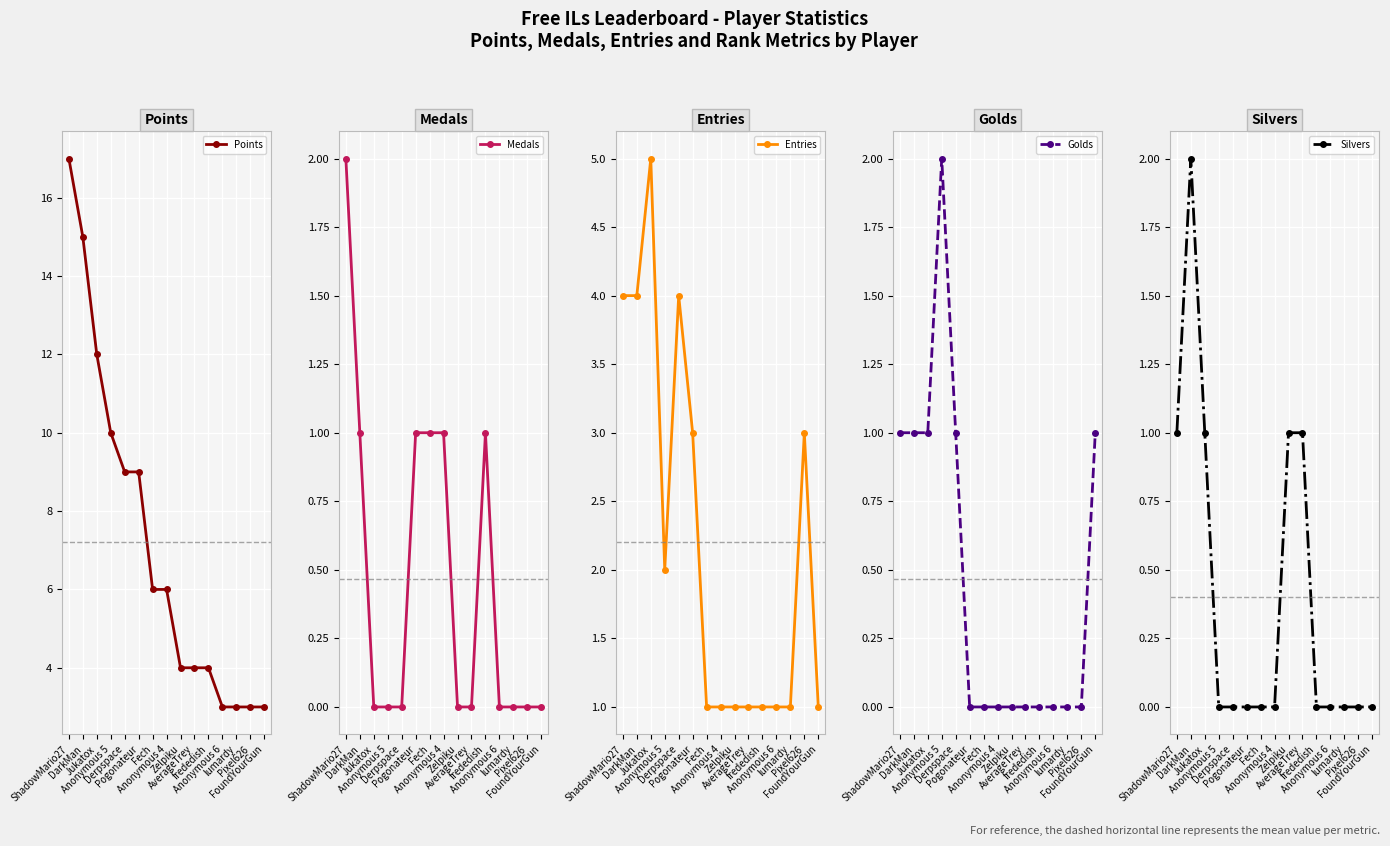

Which series has the widest spread of values?

Points